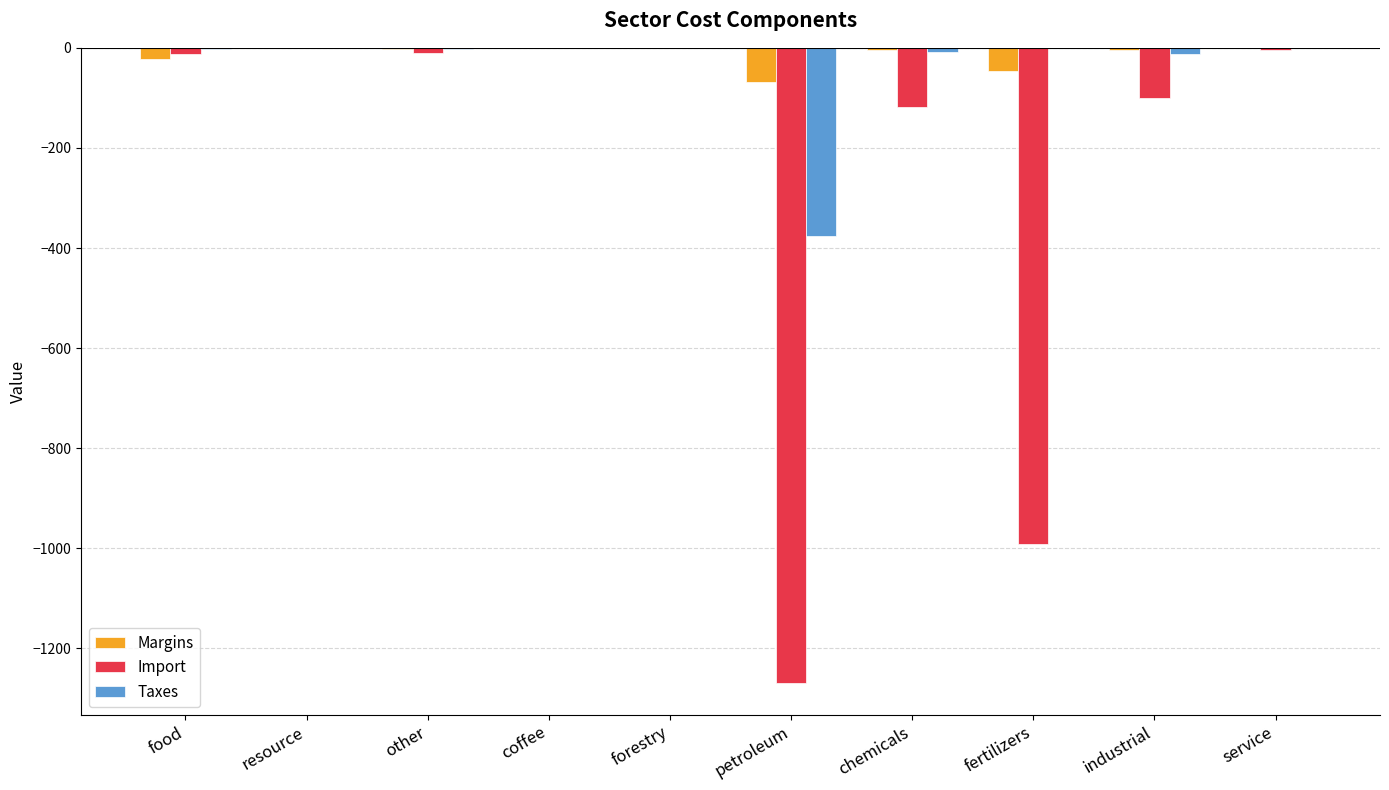

Read the Margins value at petroleum.

-68.3